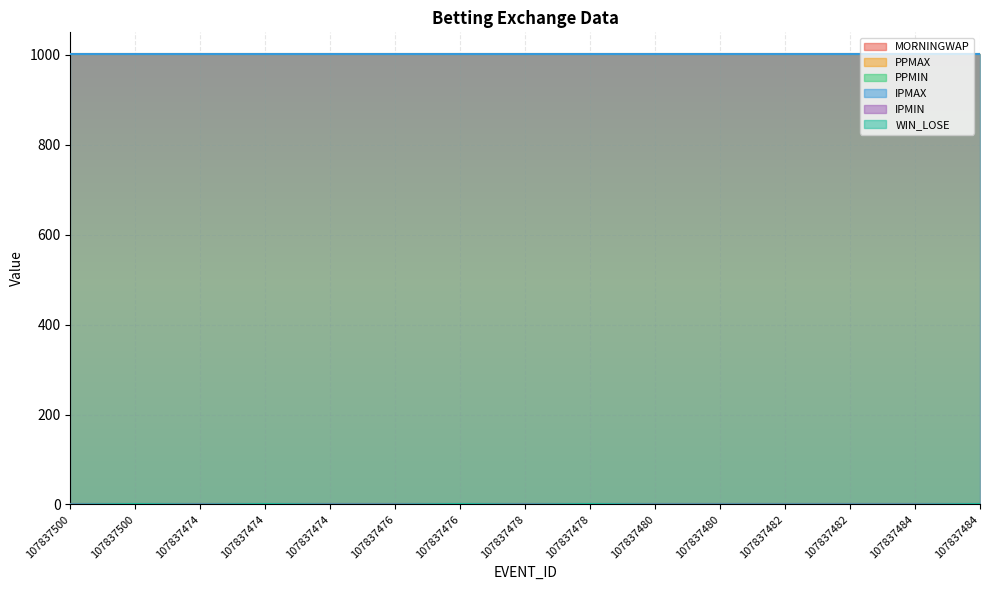

Which series changed the most between 107837500 and 107837484?

WIN_LOSE